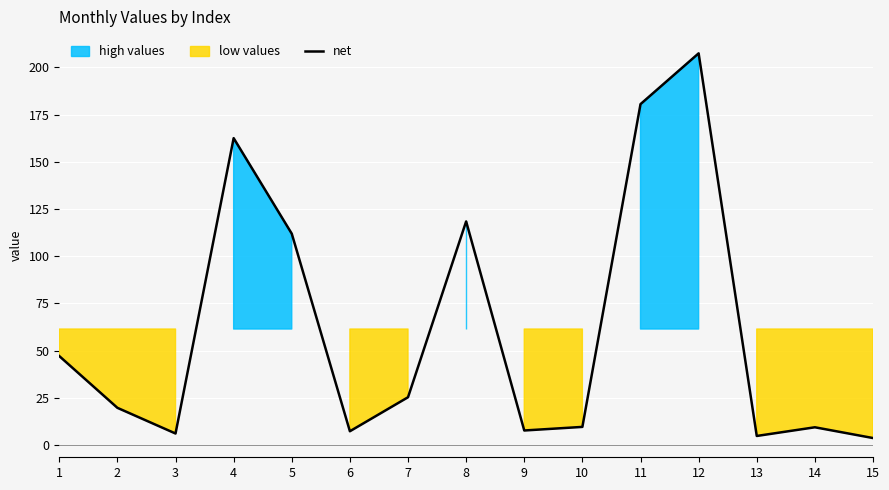

Does the chart display data point markers on the line(s)?

No